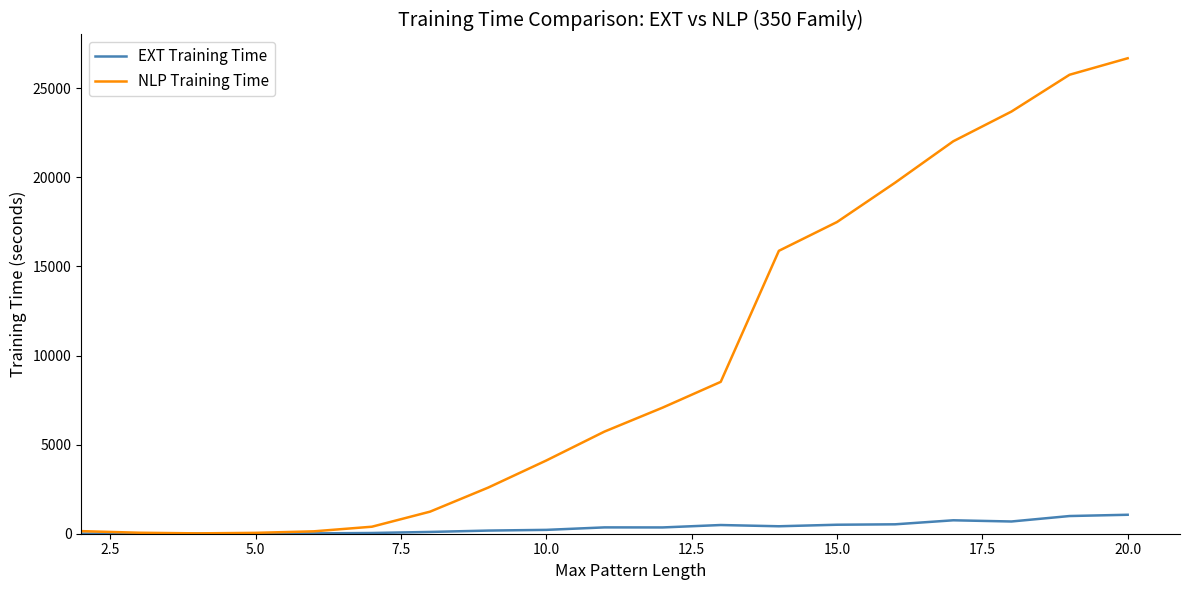

Which series has the largest range (max minus min)?

NLP Training Time